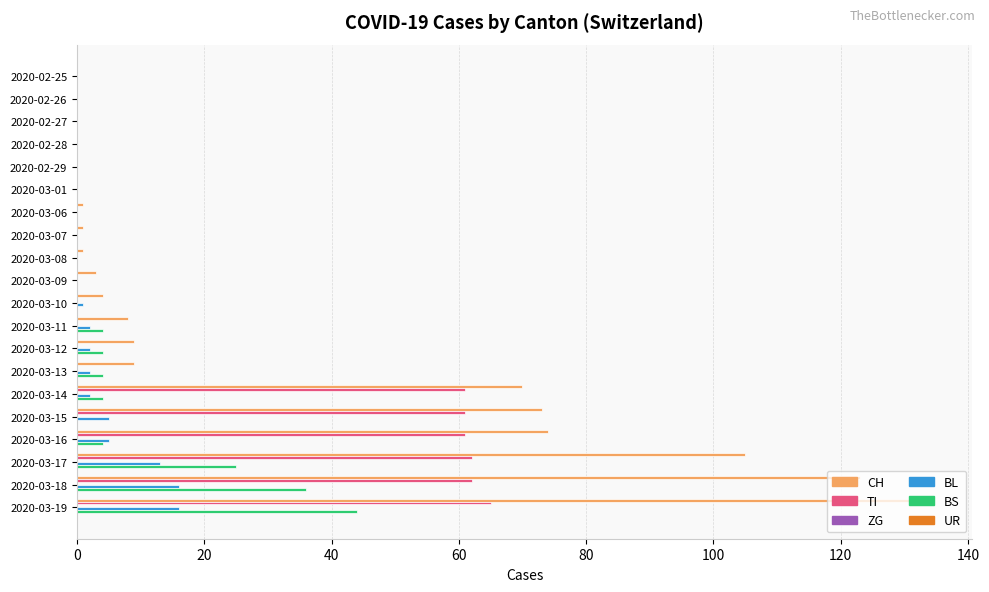

The CH series shows 65 at 2020-03-18. True or false?

False